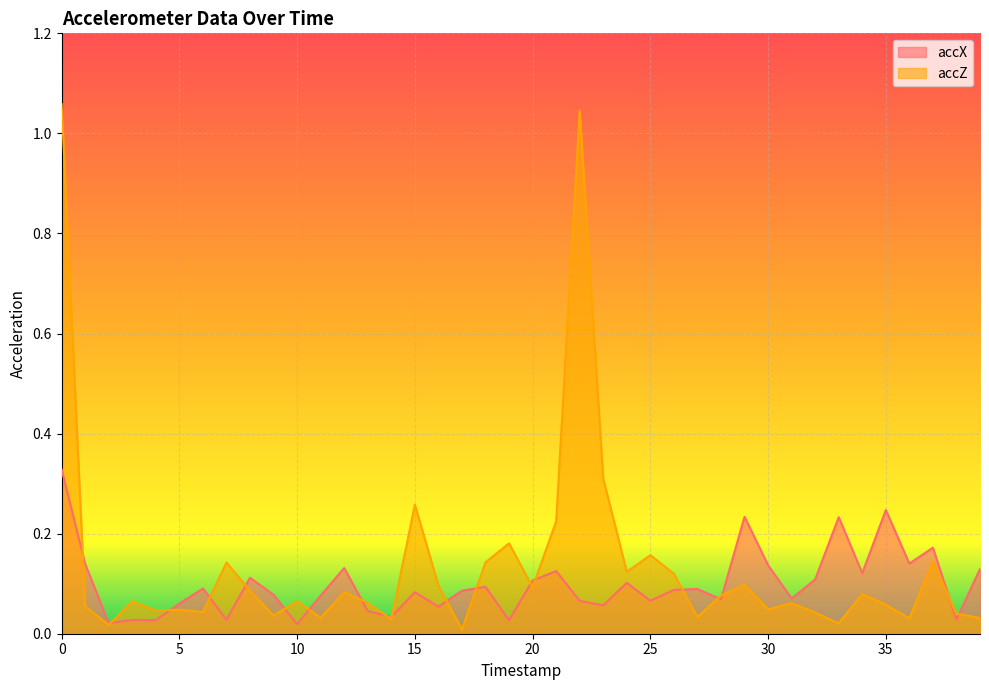

At which category does accZ reach its first local peak?

3